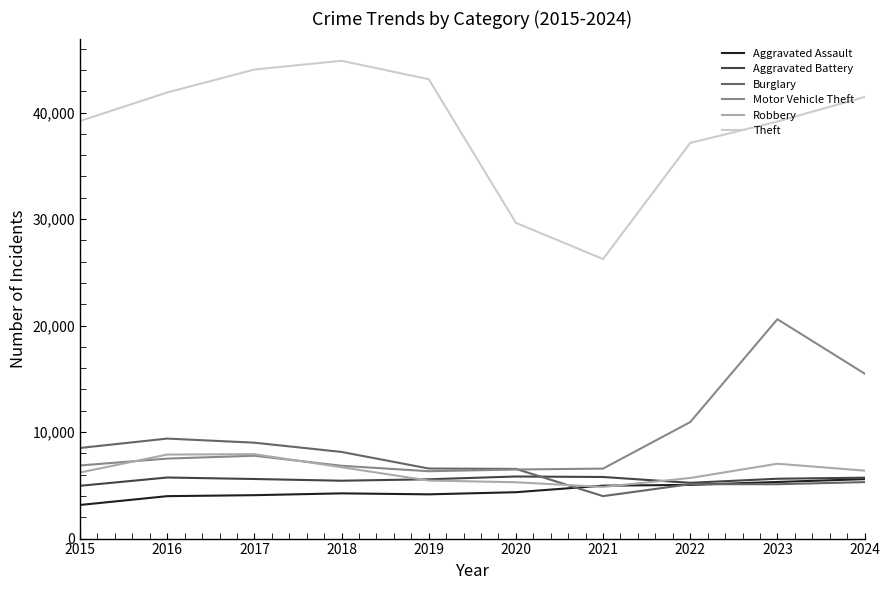

Which category has the highest value across all series?

2018